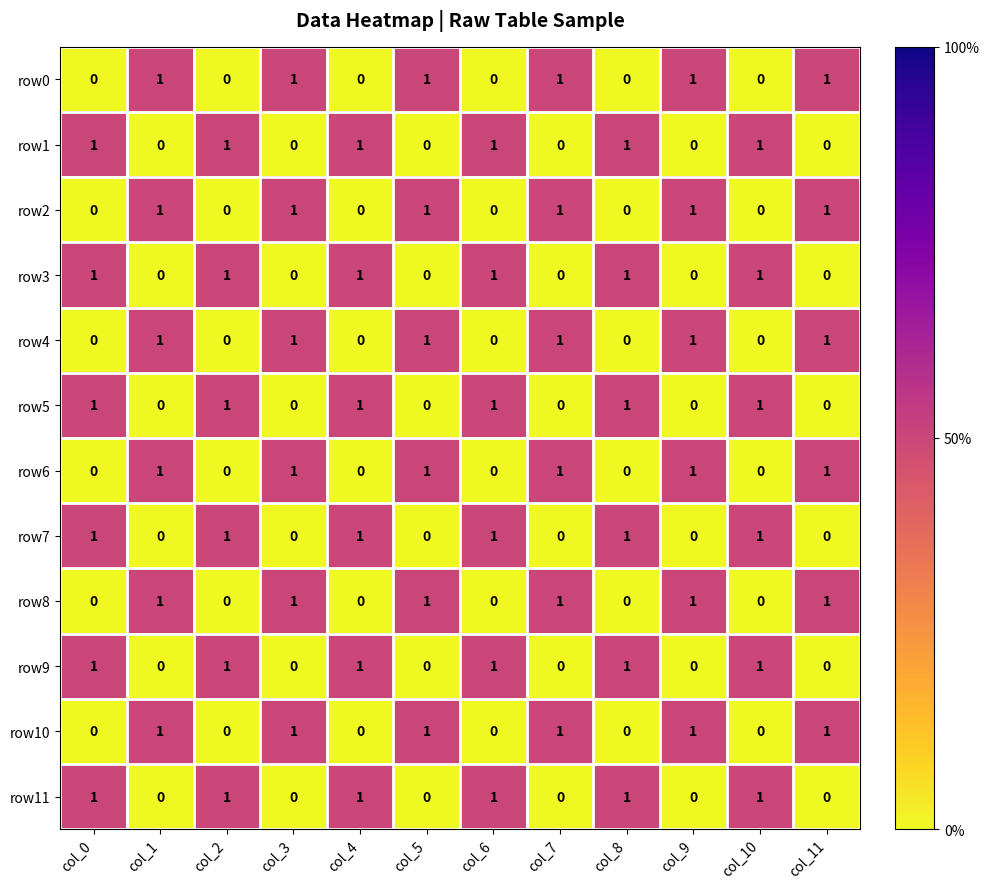

How many row0 values are between 0 and 1?

12